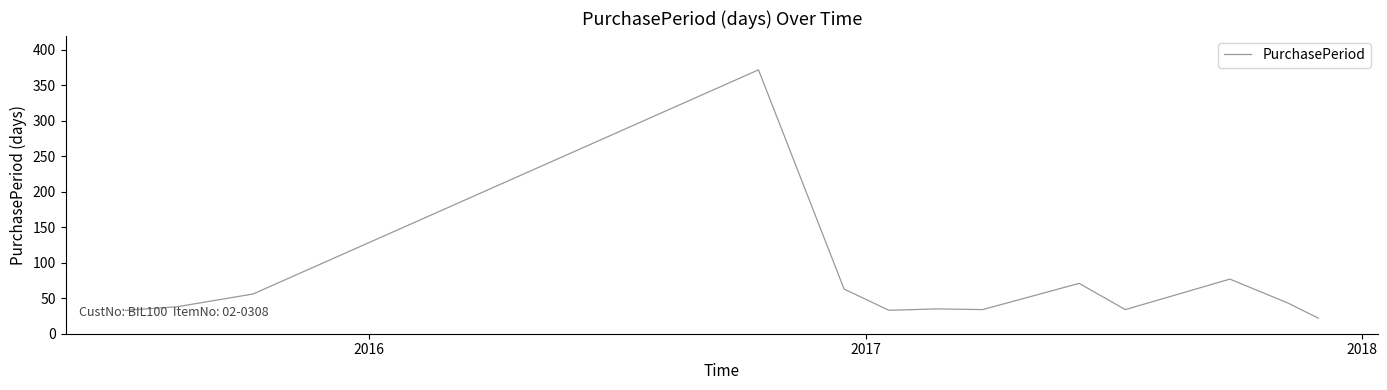

Count the number of categories in the chart.

13